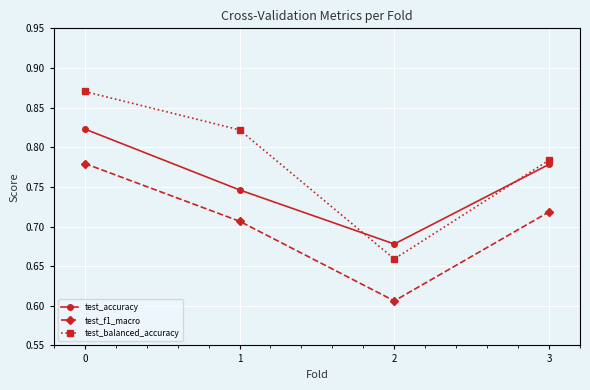

Does the chart display data point markers on the line(s)?

Yes